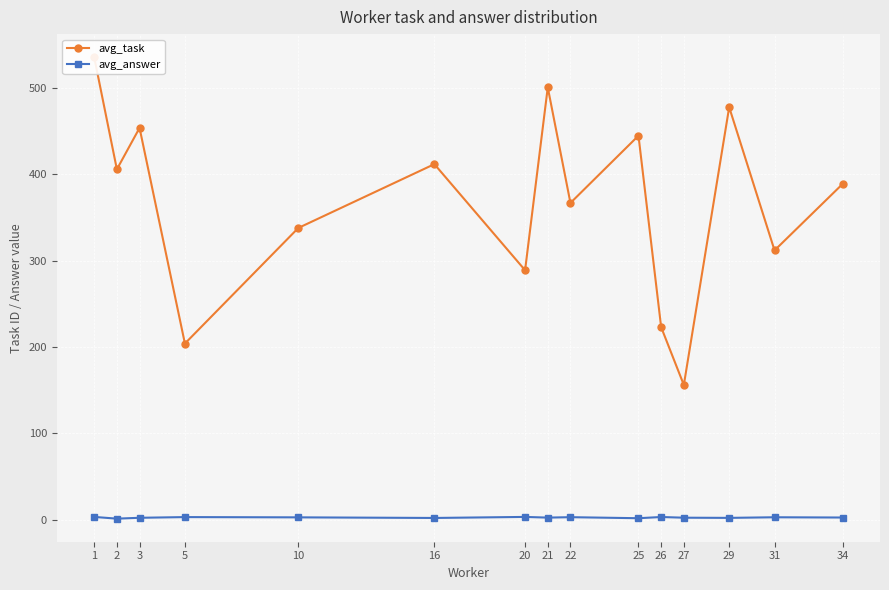

How many data points in avg_answer are less than 2?

4